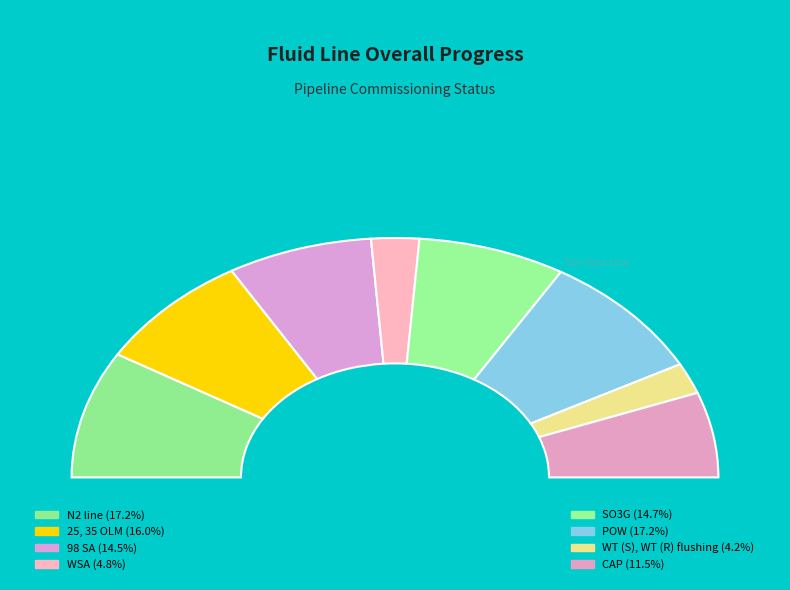

To the nearest percent, what is the average slice percentage?

12%